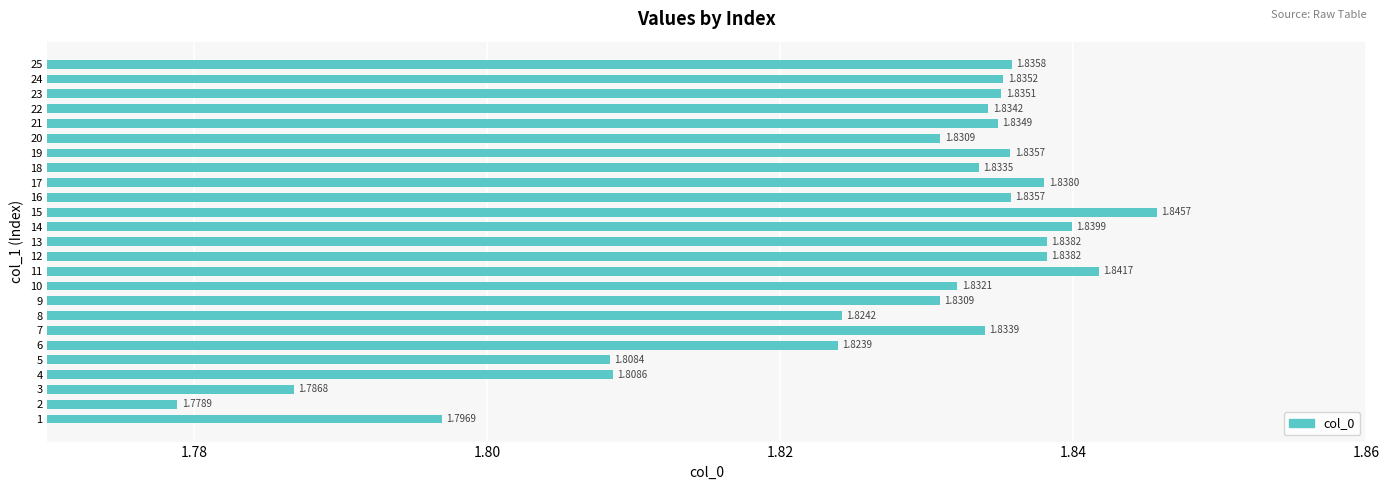

What is the sum of the values at 10 and 1?

3.6